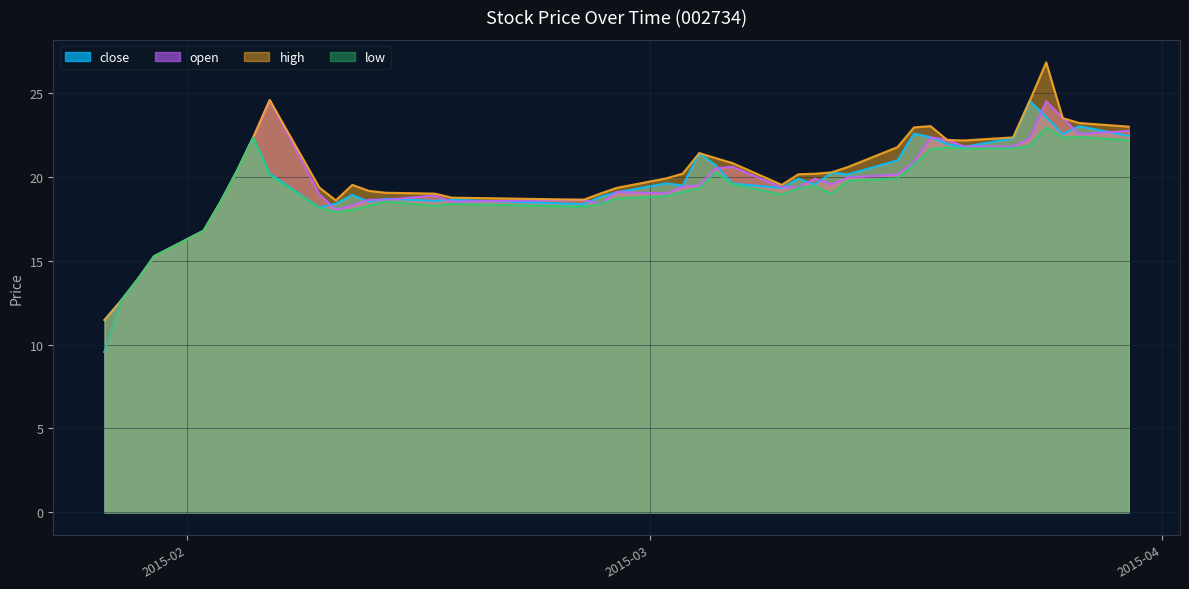

True or false: high has a value of 23.2 at 2015-03-27.

True